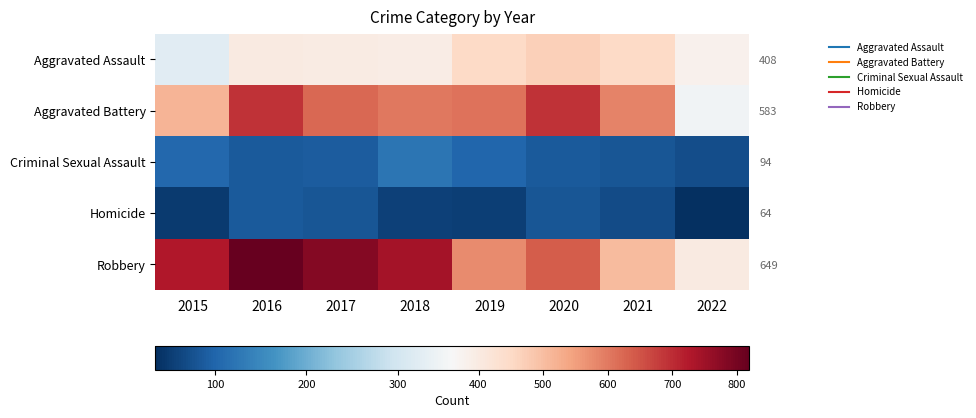

List the series in order of their peak value, highest first.

Robbery, Aggravated Battery, Aggravated Assault, Criminal Sexual Assault, Homicide